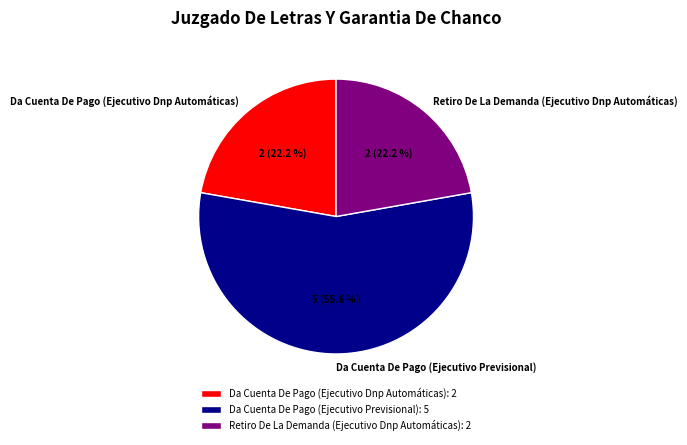

The Retiro De La Demanda (Ejecutivo Dnp Automáticas) slice represents 14% of the pie. True or false?

False